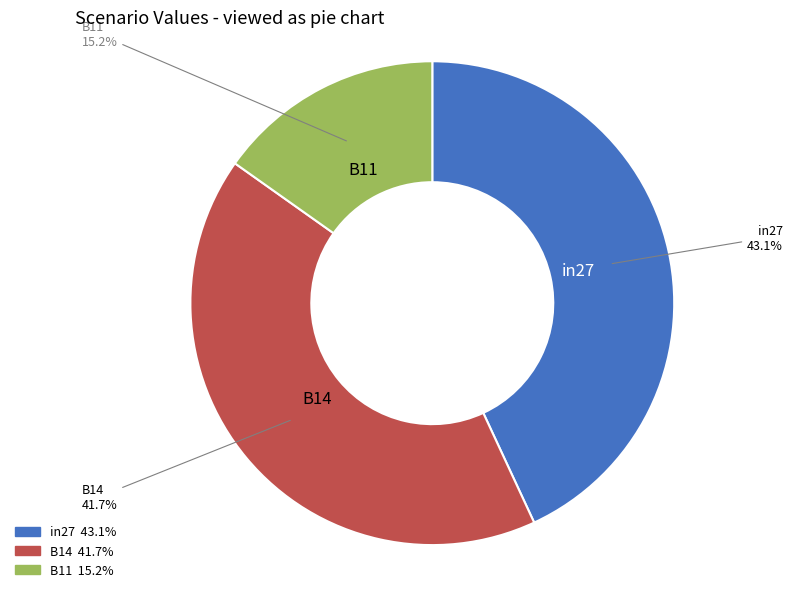

Is there any slice that represents more than half of the pie?

No